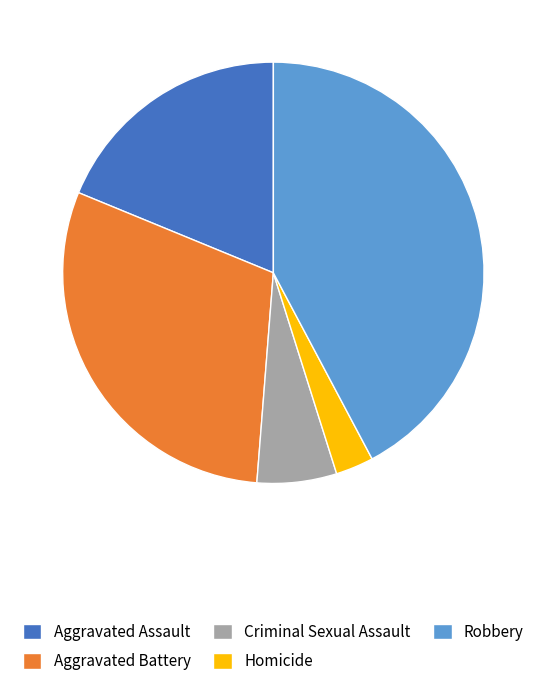

Which slice is the smallest?

Homicide